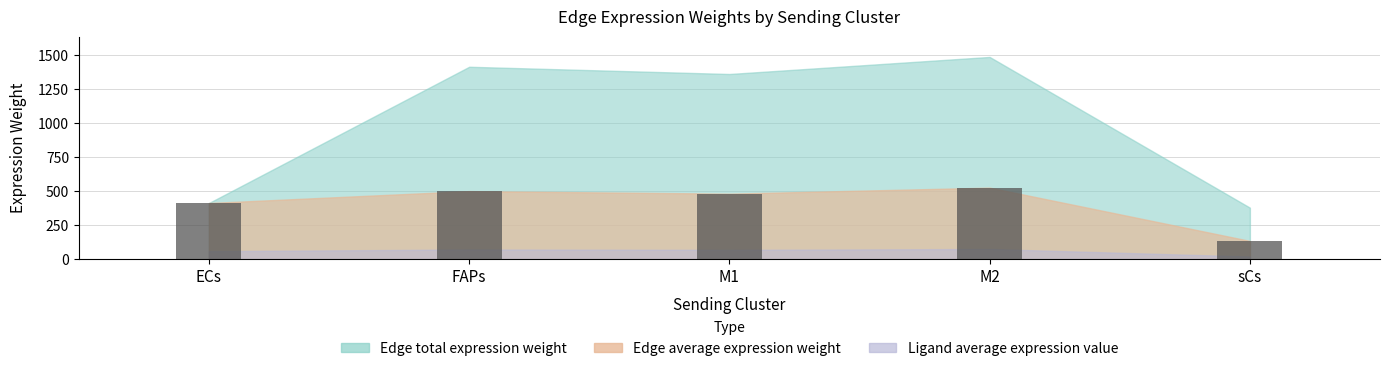

Reading left to right, list all the values displayed in this chart.

ECs=413.2	FAPs=500.7	M1=481.9	M2=526.3	sCs=133.9